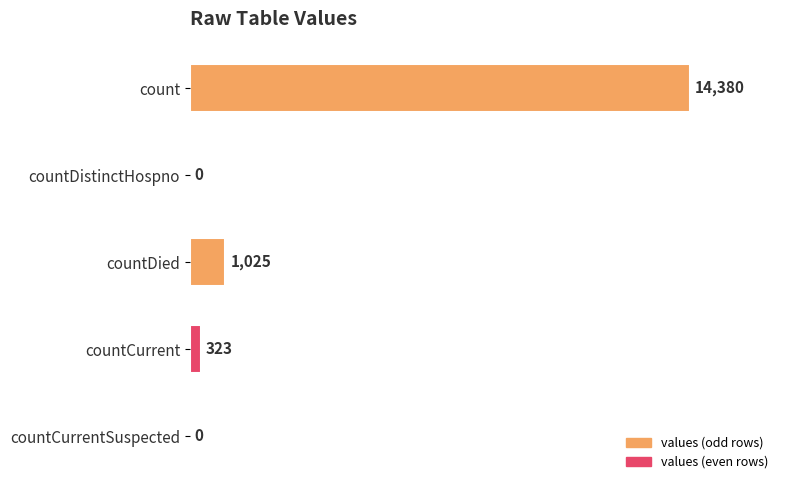

Reading top to bottom, list all the values displayed in this chart.

count=14380	countDistinctHospno=0	countDied=1025	countCurrent=323	countCurrentSuspected=0